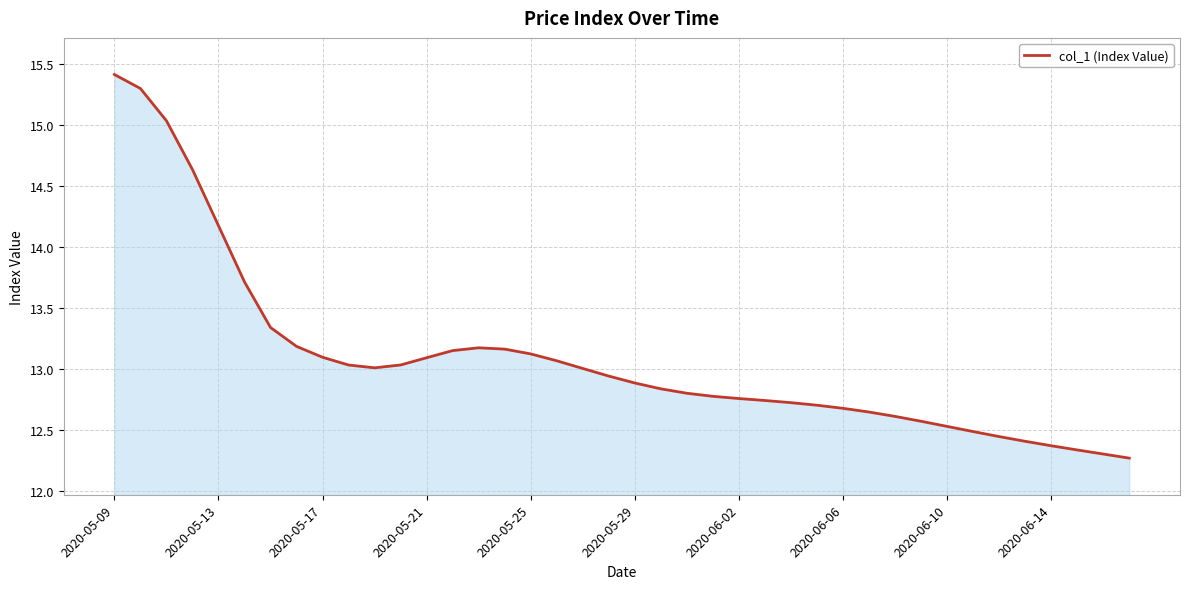

What is the greatest value displayed?

15.4